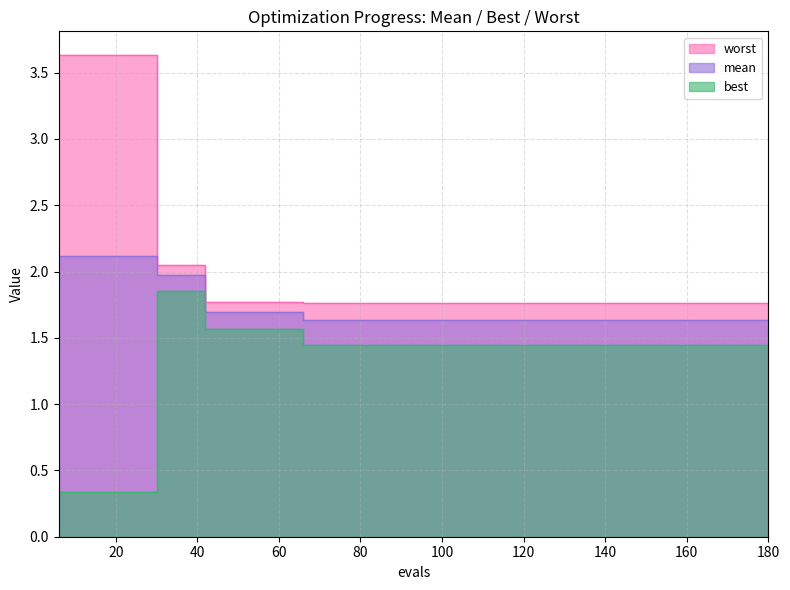

Where is worst nearest to the value 2?

30